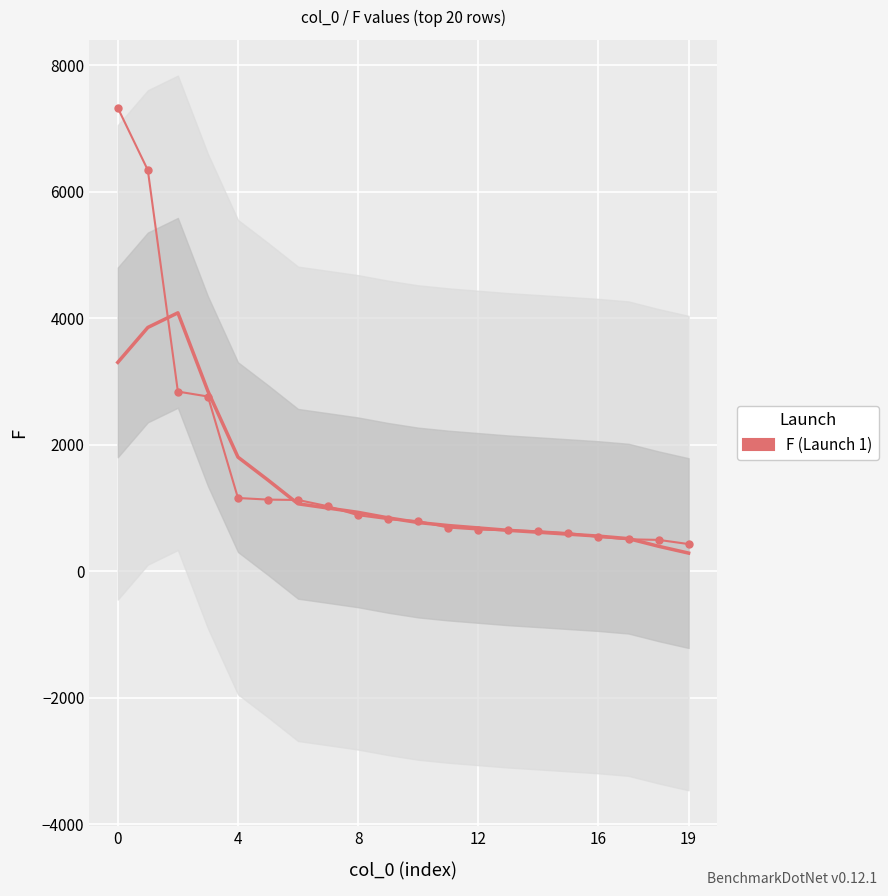

How many data points are above 821?

9